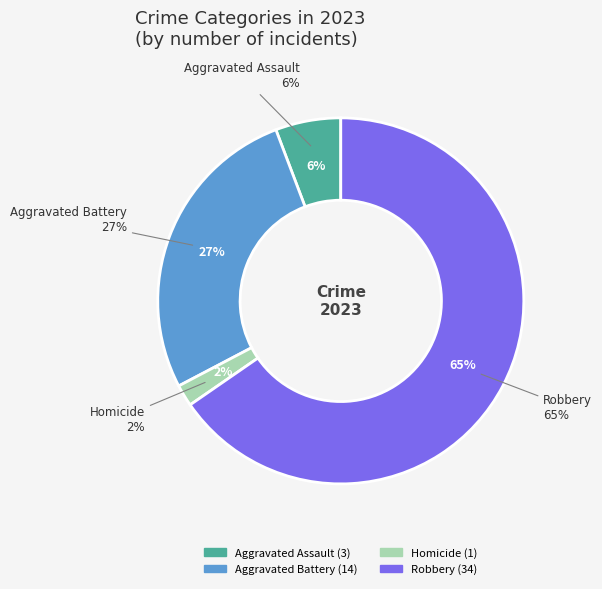

To the nearest percent, what is the combined percentage of Aggravated Assault and Aggravated Battery?

33%